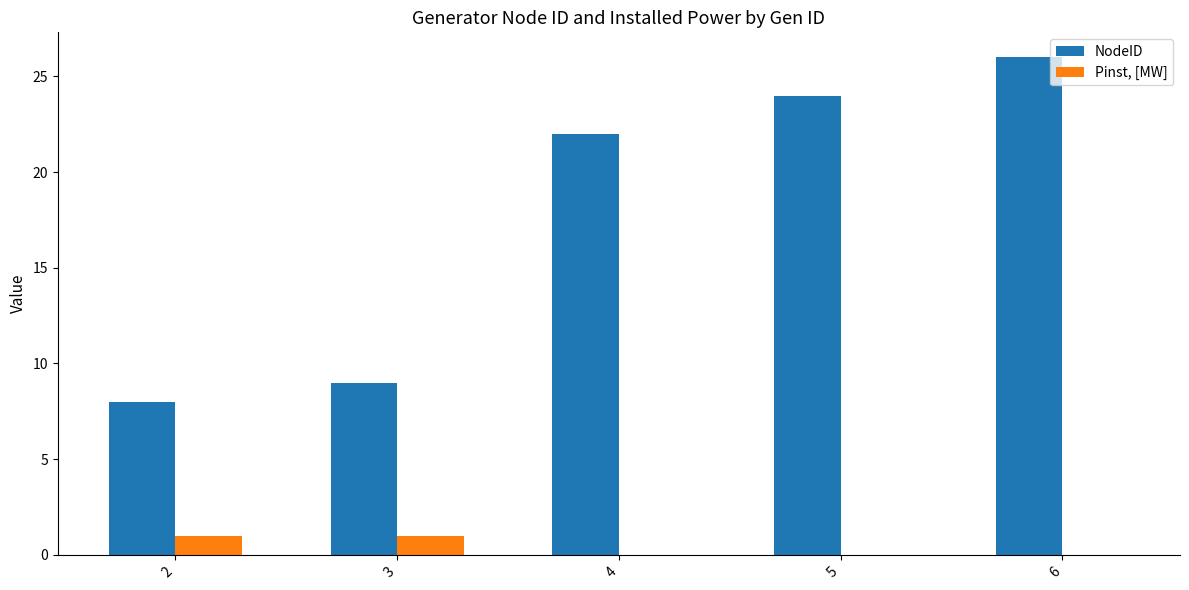

Which series has the widest spread of values?

NodeID